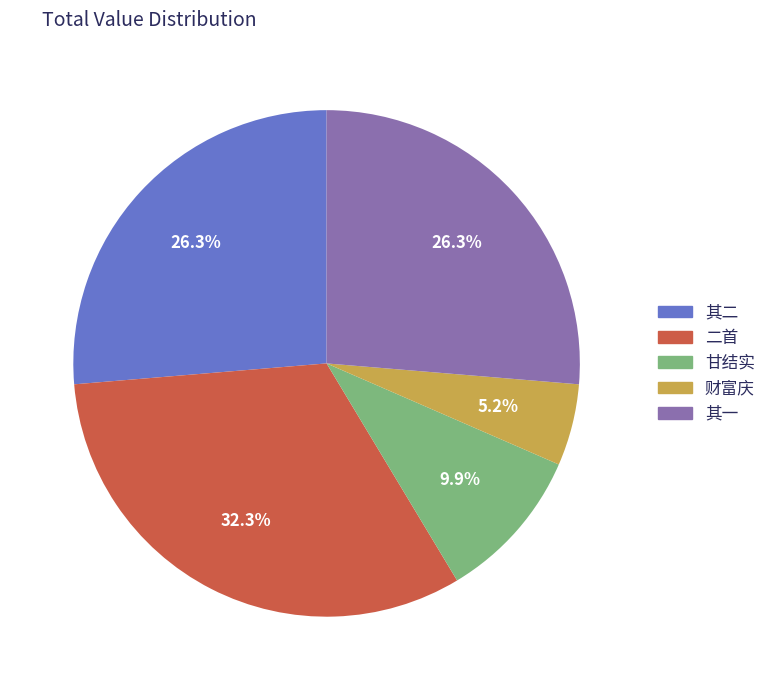

Does any single category account for the majority?

No